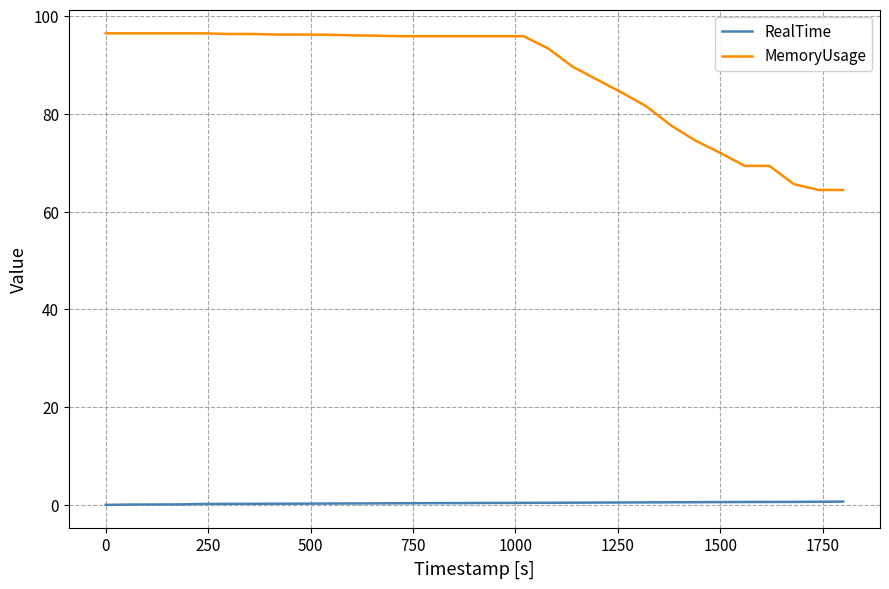

Which series has the widest spread of values?

MemoryUsage